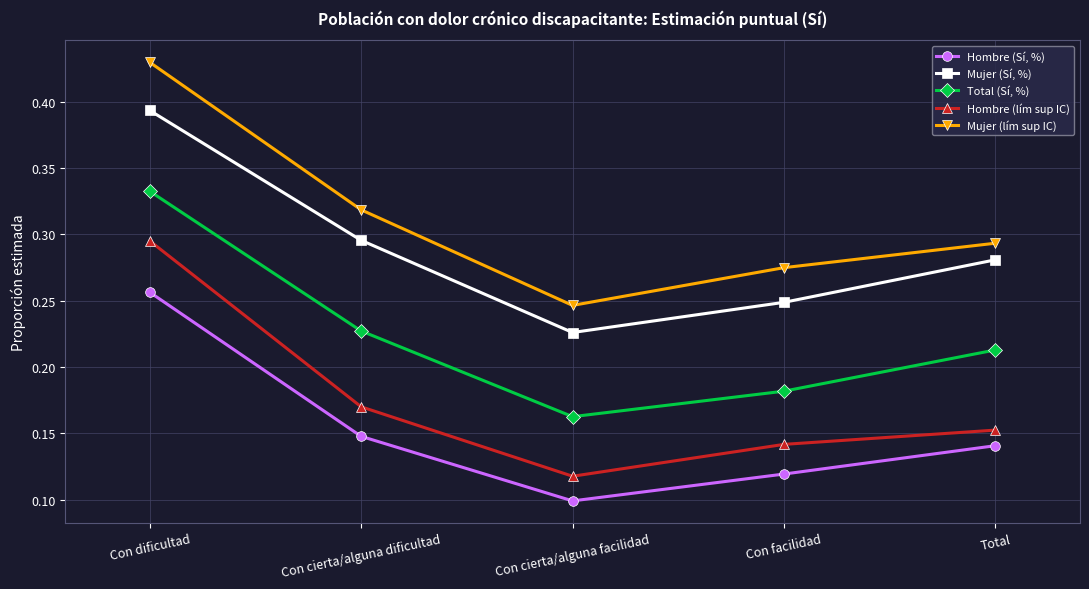

True or false: Total (Sí, %) has more than 2 interior local peaks.

False